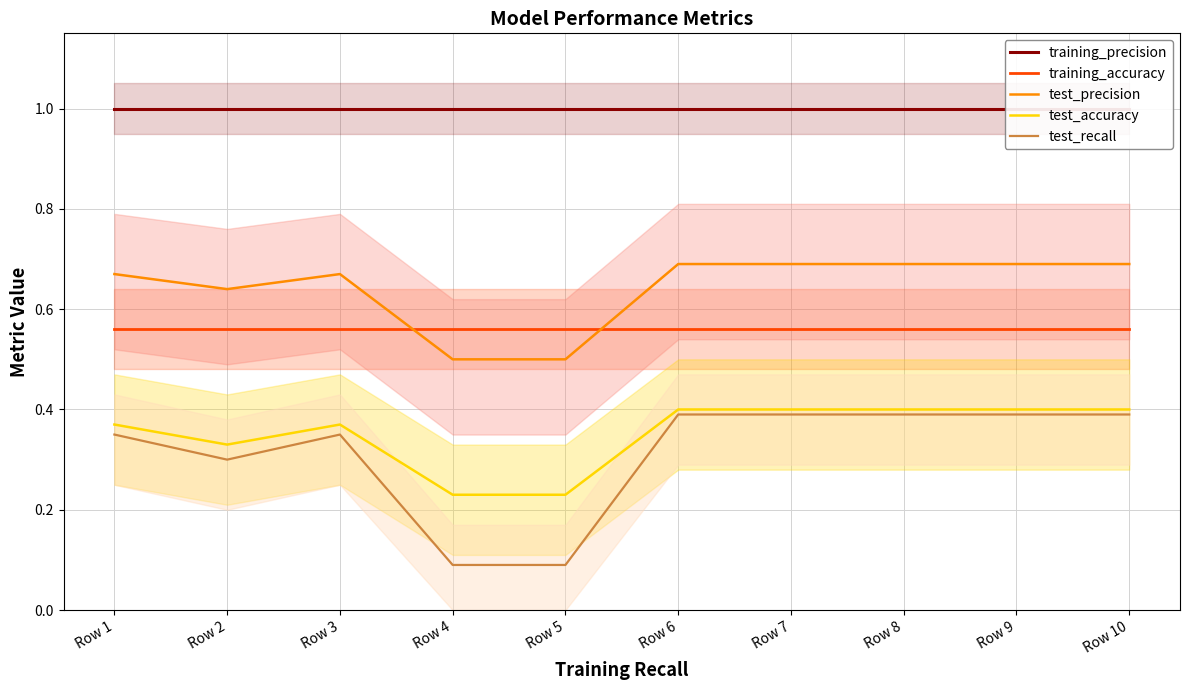

Reading right to left, extract all data points from this chart.

training_precision: Row 10=1.0	Row 9=1.0	Row 8=1.0	Row 7=1.0	Row 6=1.0	Row 5=1.0	Row 4=1.0	Row 3=1.0	Row 2=1.0	Row 1=1.0
training_accuracy: Row 10=0.6	Row 9=0.6	Row 8=0.6	Row 7=0.6	Row 6=0.6	Row 5=0.6	Row 4=0.6	Row 3=0.6	Row 2=0.6	Row 1=0.6
test_precision: Row 10=0.7	Row 9=0.7	Row 8=0.7	Row 7=0.7	Row 6=0.7	Row 5=0.5	Row 4=0.5	Row 3=0.7	Row 2=0.6	Row 1=0.7
test_accuracy: Row 10=0.4	Row 9=0.4	Row 8=0.4	Row 7=0.4	Row 6=0.4	Row 5=0.2	Row 4=0.2	Row 3=0.4	Row 2=0.3	Row 1=0.4
test_recall: Row 10=0.4	Row 9=0.4	Row 8=0.4	Row 7=0.4	Row 6=0.4	Row 5=0.1	Row 4=0.1	Row 3=0.3	Row 2=0.3	Row 1=0.3